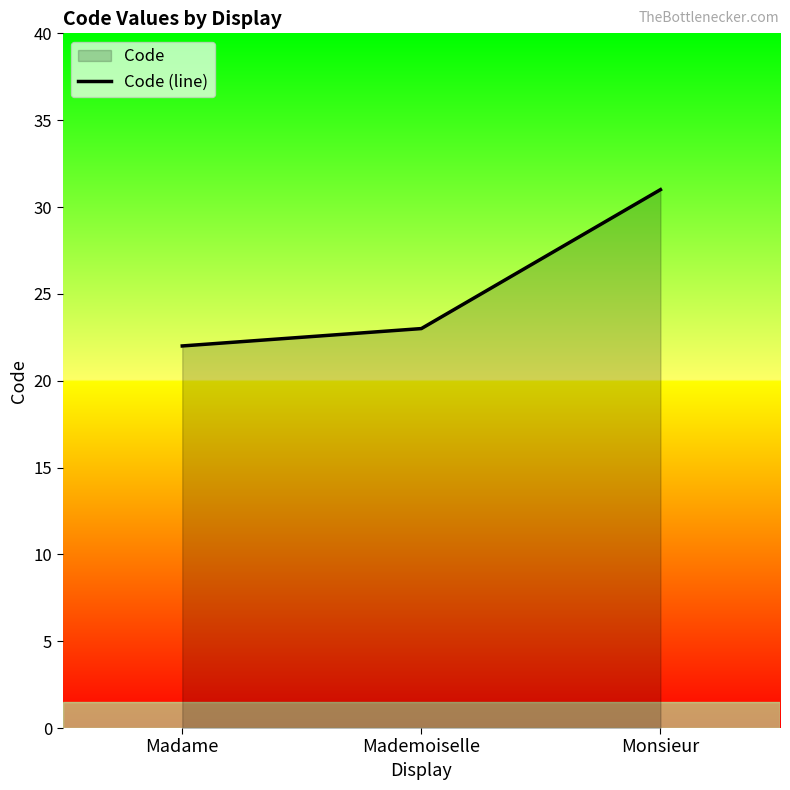

True or false: the data shows 11 at Madame.

False